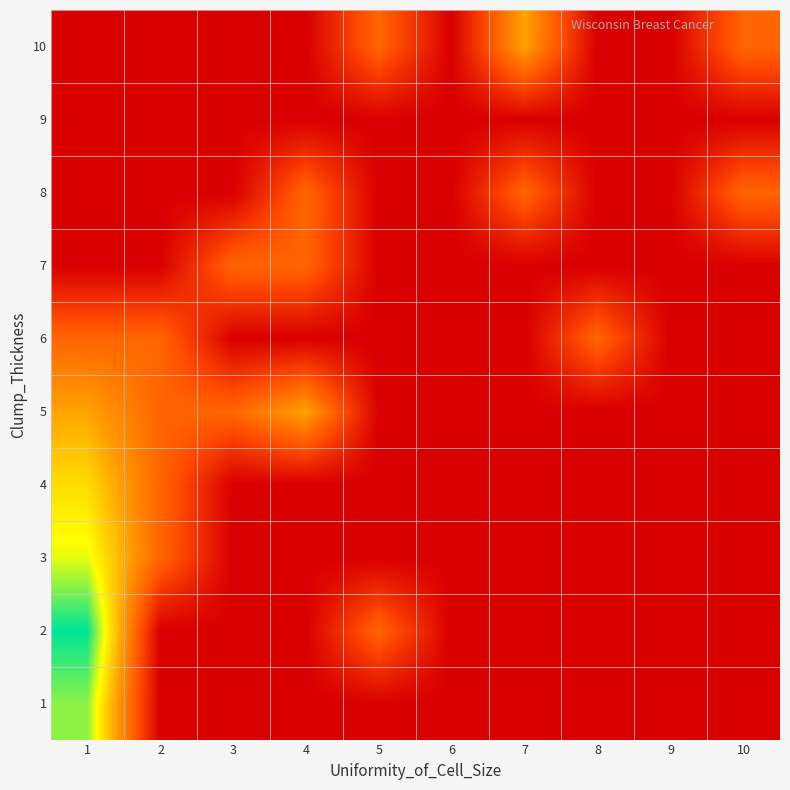

Reading left to right, extract all data points from this chart.

1: 1=1.8	2=0.0	3=0.0	4=0.0	5=0.0	6=0.0	7=0.0	8=0.0	9=0.0	10=0.0
2: 1=2.1	2=0.0	3=0.0	4=0.0	5=0.7	6=0.0	7=0.0	8=0.0	9=0.0	10=0.0
3: 1=1.6	2=0.7	3=0.0	4=0.0	5=0.0	6=0.0	7=0.0	8=0.0	9=0.0	10=0.0
4: 1=1.4	2=0.7	3=0.0	4=0.0	5=0.0	6=0.0	7=0.0	8=0.0	9=0.0	10=0.0
5: 1=1.1	2=0.7	3=0.7	4=1.1	5=0.0	6=0.0	7=0.0	8=0.0	9=0.0	10=0.0
6: 1=0.7	2=0.7	3=0.0	4=0.0	5=0.0	6=0.0	7=0.0	8=0.7	9=0.0	10=0.0
7: 1=0.0	2=0.0	3=0.7	4=0.7	5=0.0	6=0.0	7=0.0	8=0.0	9=0.0	10=0.0
8: 1=0.0	2=0.0	3=0.0	4=0.7	5=0.0	6=0.0	7=0.7	8=0.0	9=0.0	10=0.7
9: 1=0.0	2=0.0	3=0.0	4=0.0	5=0.0	6=0.0	7=0.0	8=0.0	9=0.0	10=0.0
10: 1=0.0	2=0.0	3=0.0	4=0.0	5=0.7	6=0.0	7=1.1	8=0.0	9=0.0	10=0.7